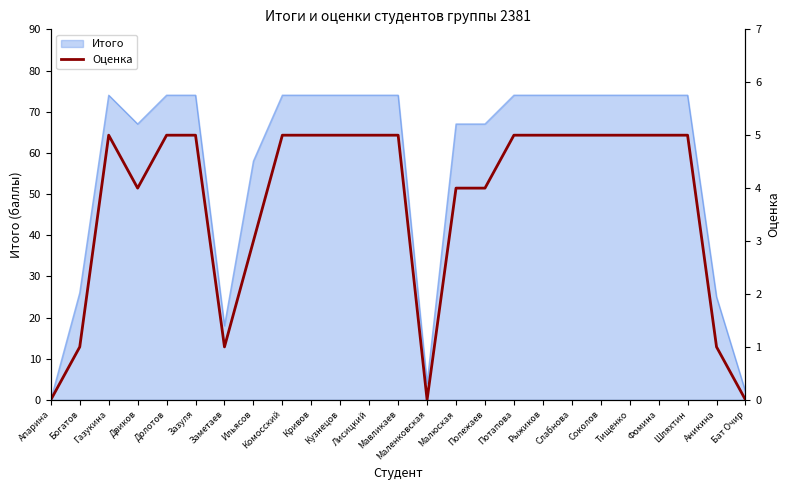

The Итого series shows 26 at Богатов. True or false?

True